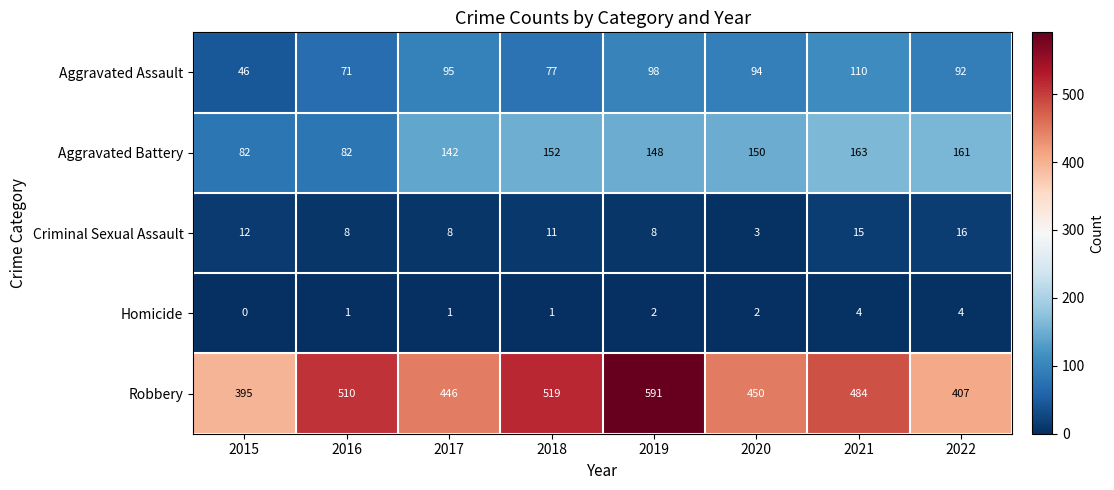

The Homicide series shows 2 at 2015. True or false?

False